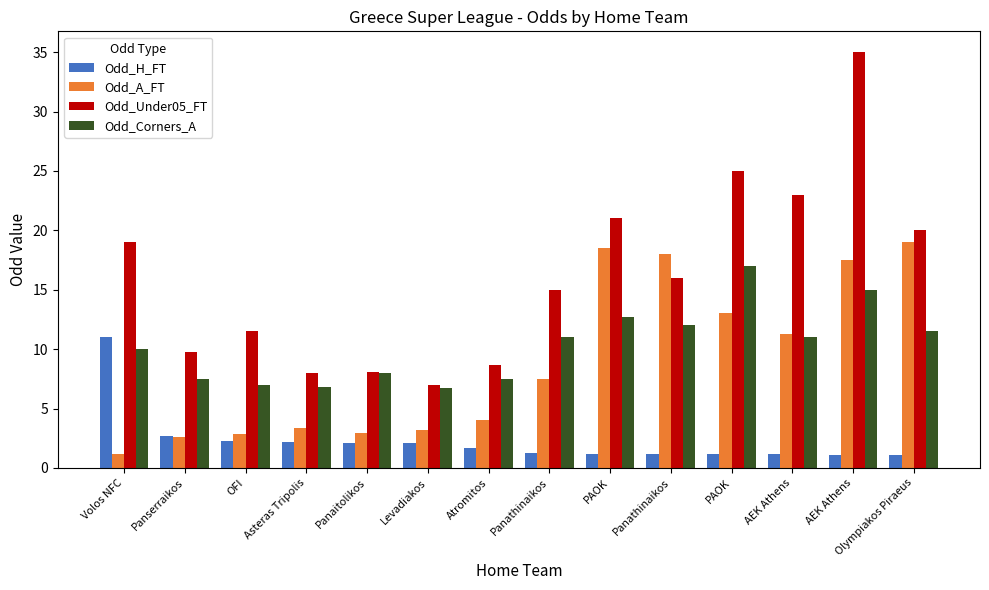

How many bars are there in each group?

4